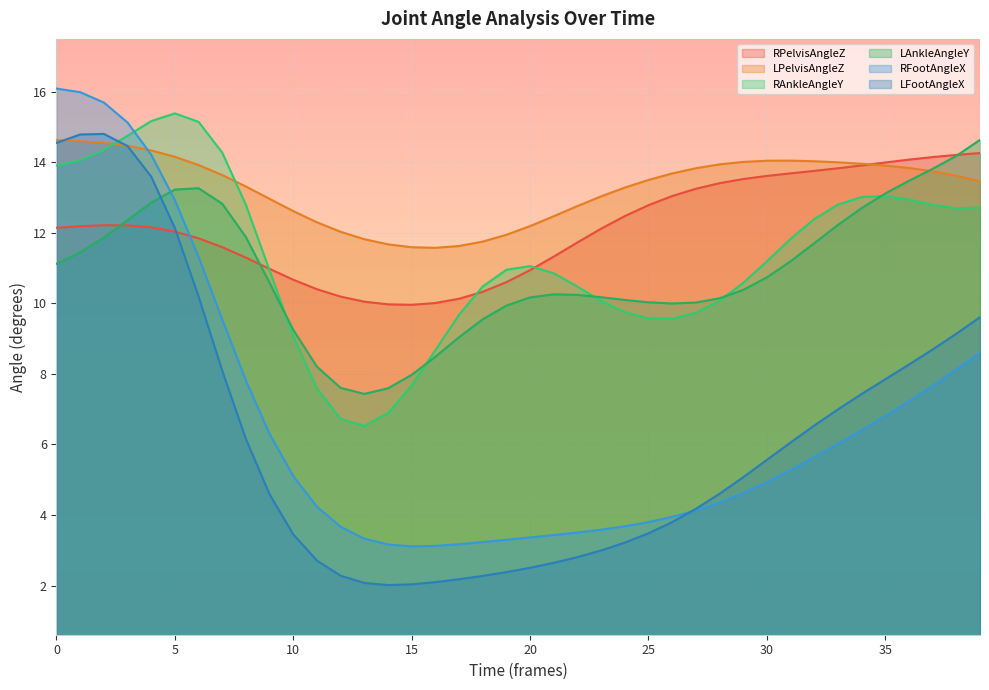

The value of RFootAngleX at 20 is 5.8. True or false?

False